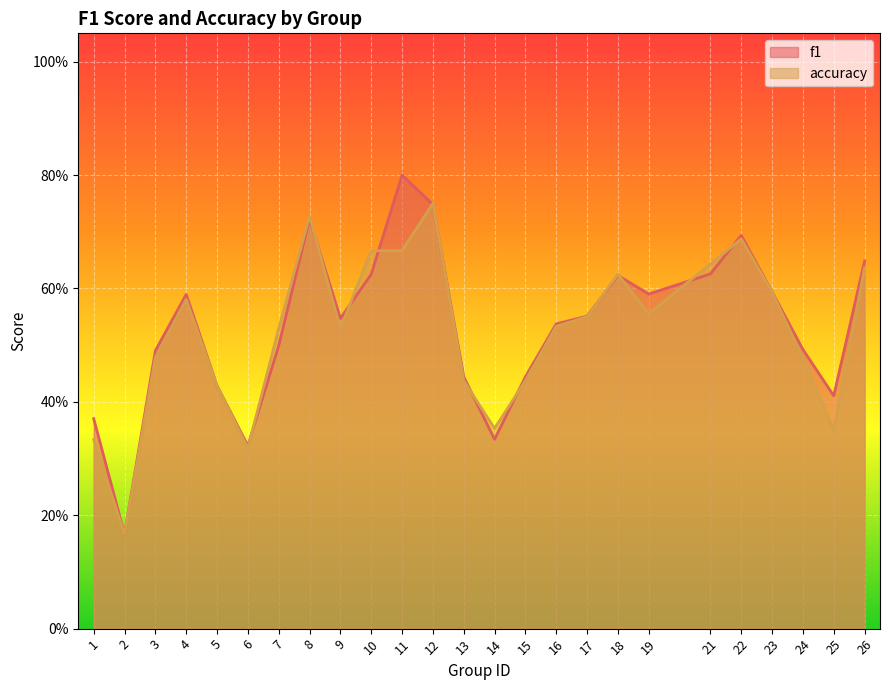

What is the value of the f1 point at the 20th from the left?

0.6